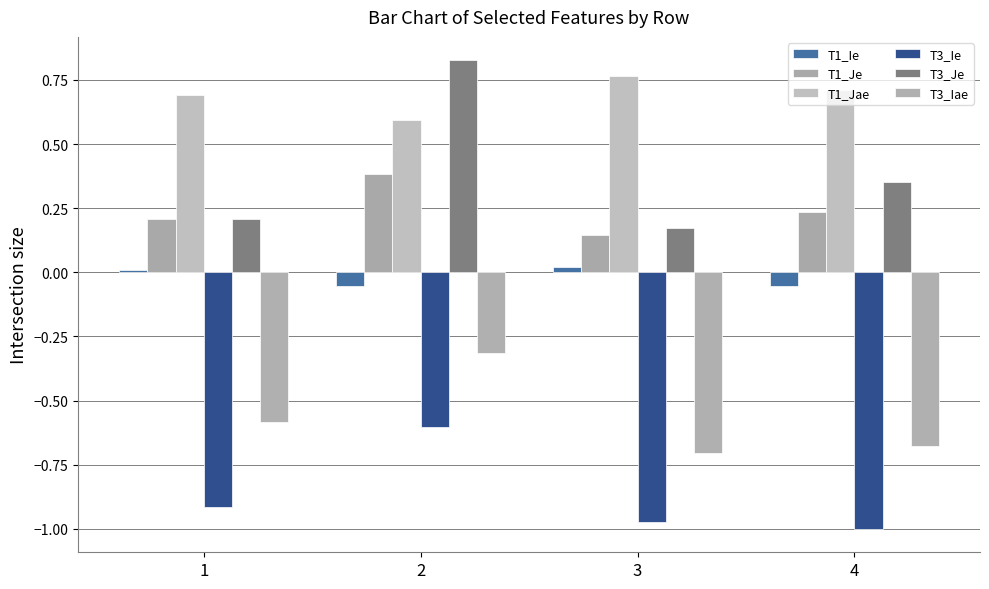

How many bars are there in each group?

6